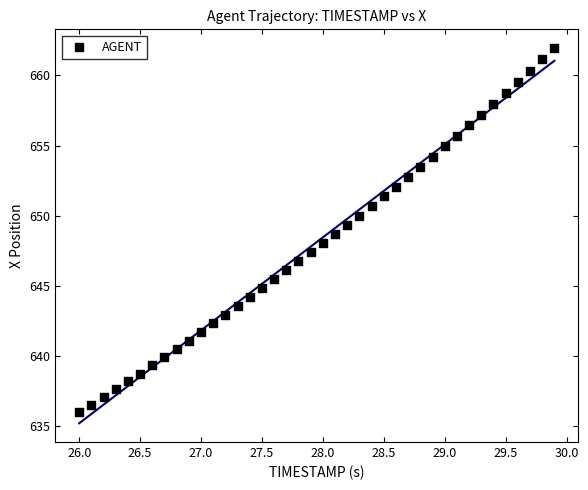

What is the range of X values (max minus min)?

3.9